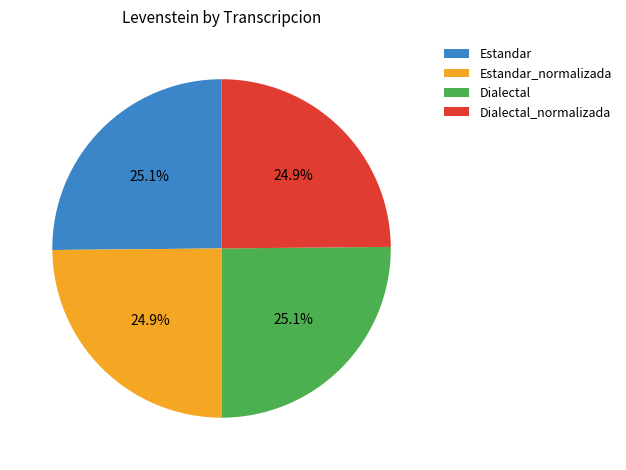

How many segments does this pie chart have?

4